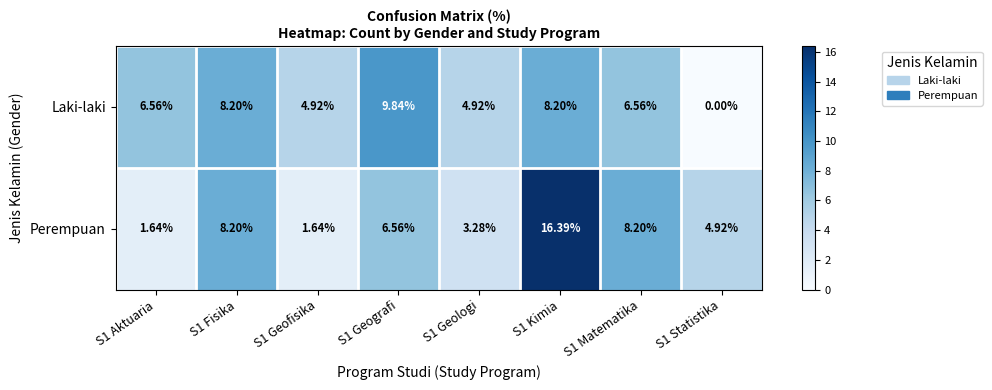

Which series has the largest total across all categories?

Perempuan